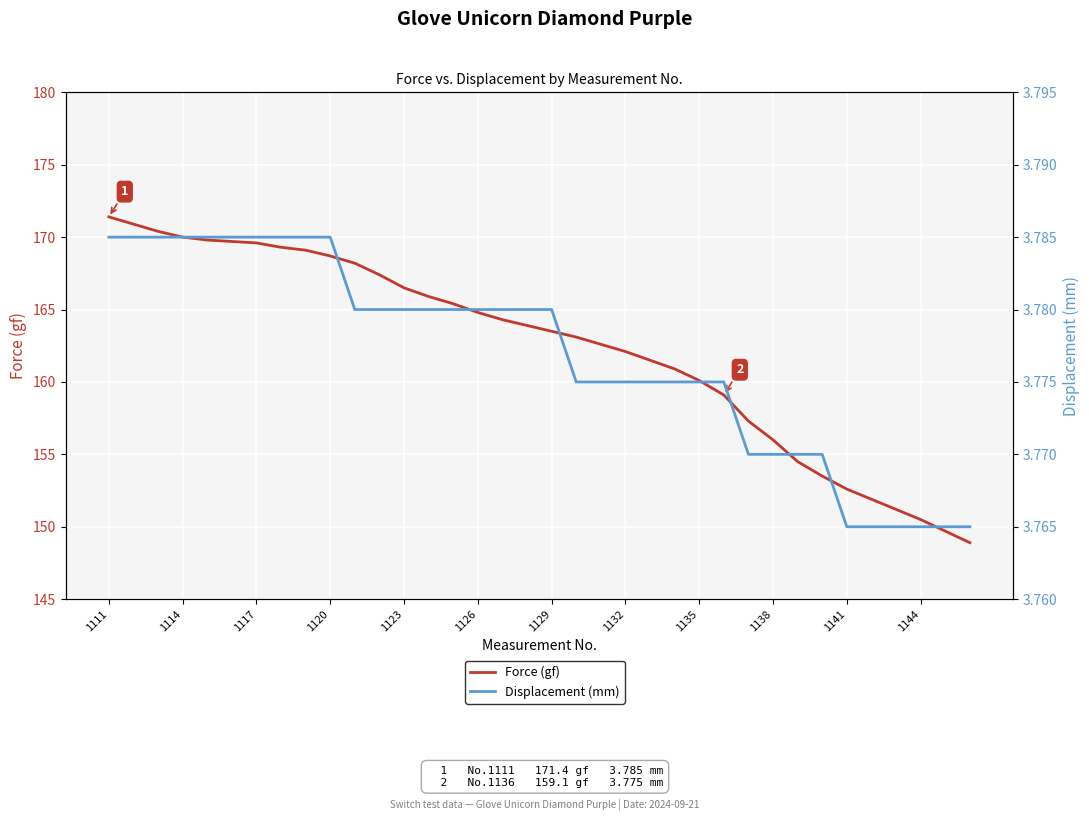

Reading left to right, transcribe all the data shown in this chart.

Force (gf): 171.4	170.9	170.4	170.0	169.8	169.7	169.6	169.3	169.1	168.7	168.2	167.4	166.5	165.9	165.4	164.8	164.3	163.9	163.5	163.1	162.6	162.1	161.5	160.9	160.1	159.1	157.3	156.0	154.5	153.5	152.6	151.9	151.2	150.5	149.7	148.9
Displacement (mm): 3.8	3.8	3.8	3.8	3.8	3.8	3.8	3.8	3.8	3.8	3.8	3.8	3.8	3.8	3.8	3.8	3.8	3.8	3.8	3.8	3.8	3.8	3.8	3.8	3.8	3.8	3.8	3.8	3.8	3.8	3.8	3.8	3.8	3.8	3.8	3.8